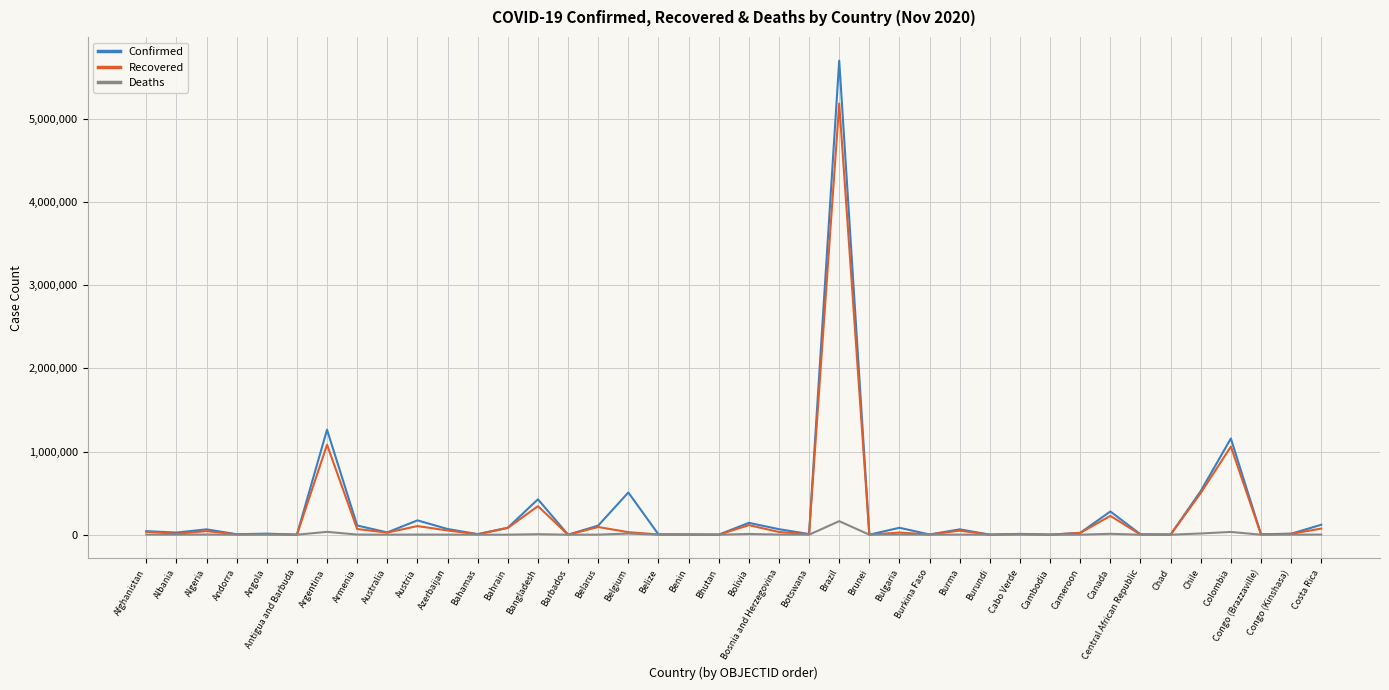

At which category is the sum across all series the highest?

Brazil